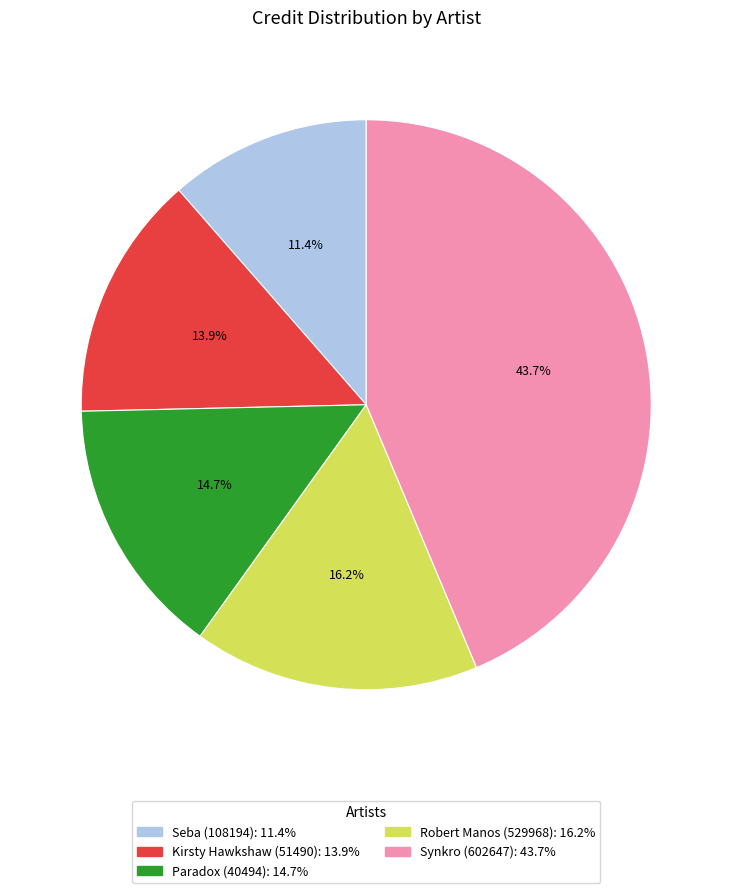

Is there any slice that represents more than half of the pie?

No